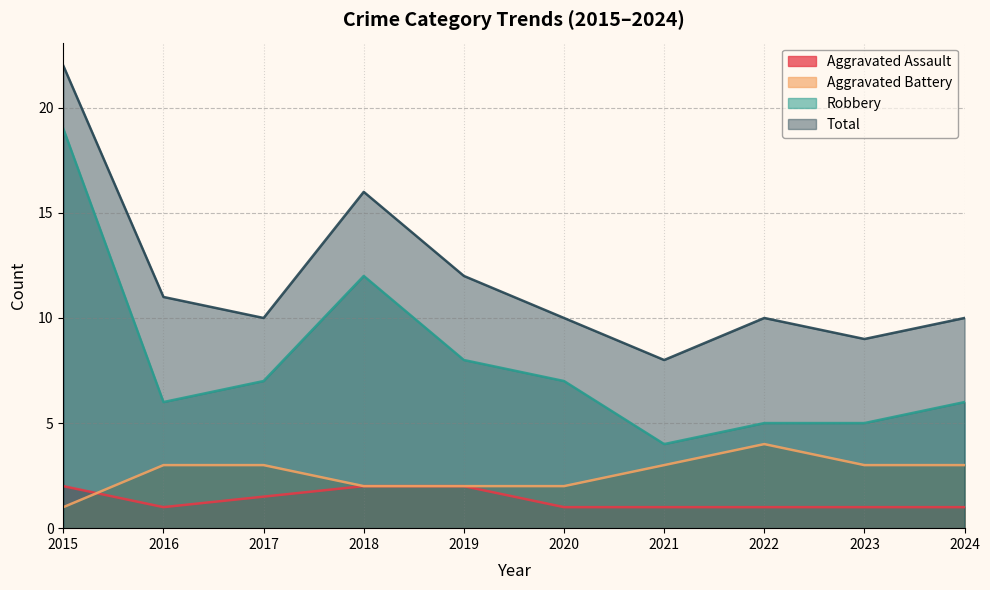

What is the approximate value of Total at 2019?

12.0